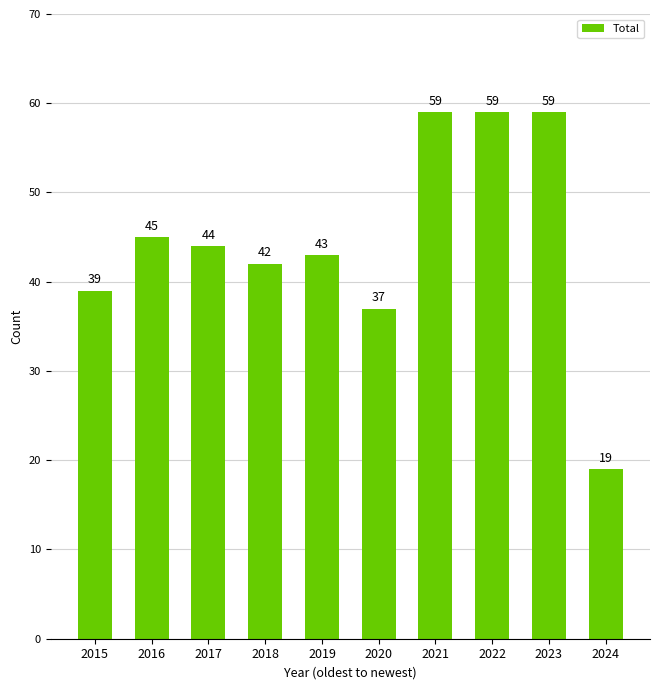

Which label corresponds to the smallest value in the chart?

2024